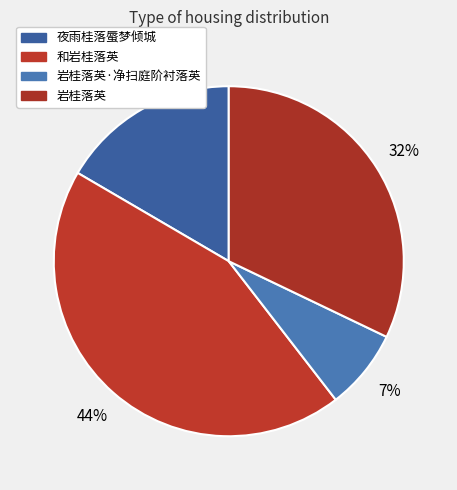

True or false: 岩桂落英·净扫庭阶衬落英 accounts for 7% of the total.

True